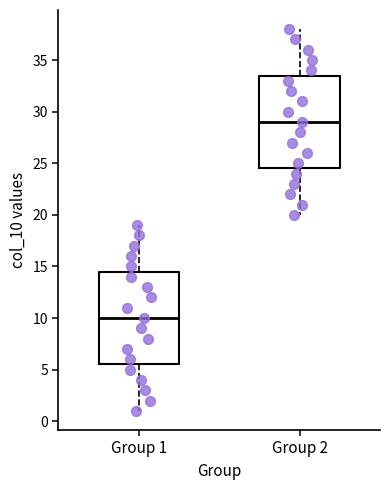

Reading left to right, read every box against the y-axis: the position of its median line, the range the box covers, and the ends of its whiskers. The values are not printed on the chart, so give them approximately, as read against the axis.

Group 1: median 10.0, box 5.5 to 14.5, whiskers 1.0 to 19.0
Group 2: median 29.0, box 24.5 to 33.5, whiskers 20.0 to 38.0